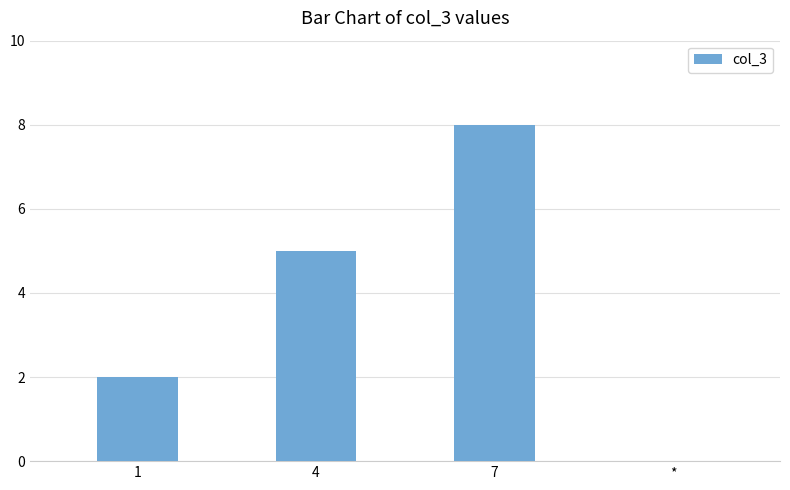

Are the bars horizontal?

No